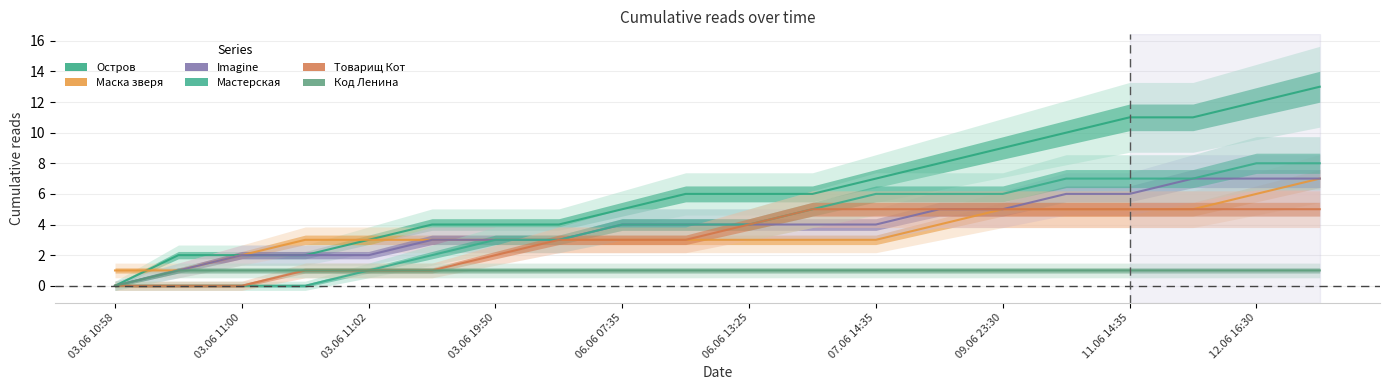

Which series has the largest total across all categories?

Остров